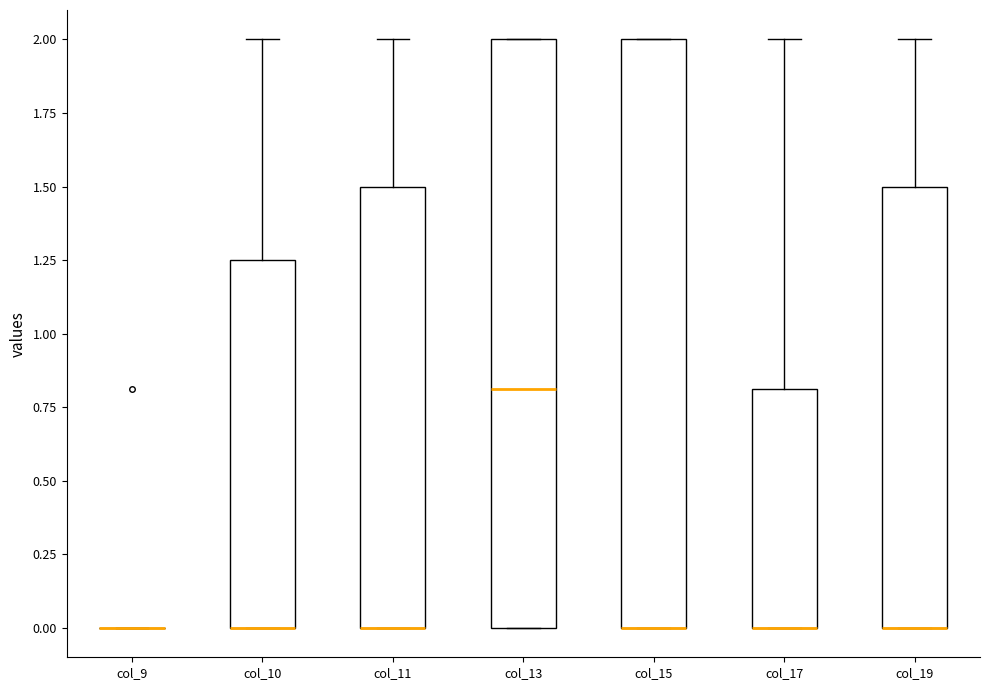

Reading left to right, transcribe this box plot: for each box, give where its median line is, the range the box spans, and where its two whiskers end, as read against the y-axis. The values are not printed on the chart, so give them approximately, as read against the axis.

col_9: box collapsed to a line at 0.00, whiskers 0.00 to 0.00
col_10: median 0.00 (drawn on the box's lower edge), box 0.00 to 1.25, whiskers 0.00 to 2.00
col_11: median 0.00 (drawn on the box's lower edge), box 0.00 to 1.50, whiskers 0.00 to 2.00
col_13: median 0.80, box 0.00 to 2.00, whiskers 0.00 to 2.00
col_15: median 0.00 (drawn on the box's lower edge), box 0.00 to 2.00, whiskers 0.00 to 2.00
col_17: median 0.00 (drawn on the box's lower edge), box 0.00 to 0.80, whiskers 0.00 to 2.00
col_19: median 0.00 (drawn on the box's lower edge), box 0.00 to 1.50, whiskers 0.00 to 2.00